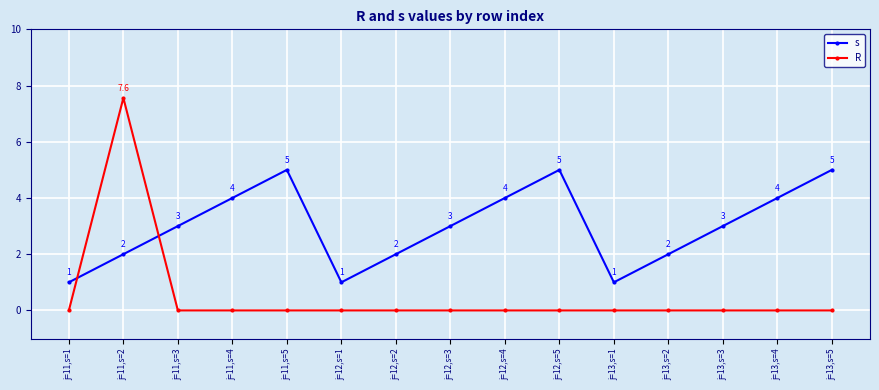

Where is the first local minimum for s?

j=12,s=1